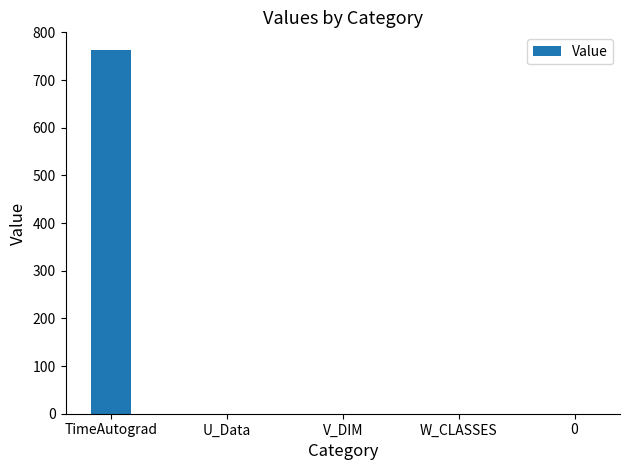

What is the greatest value displayed?

762.2